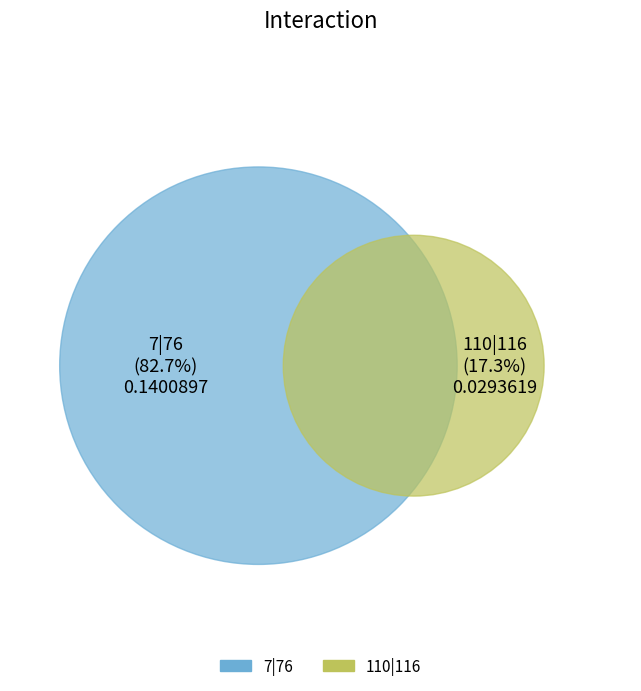

Which slice is the largest?

7|76